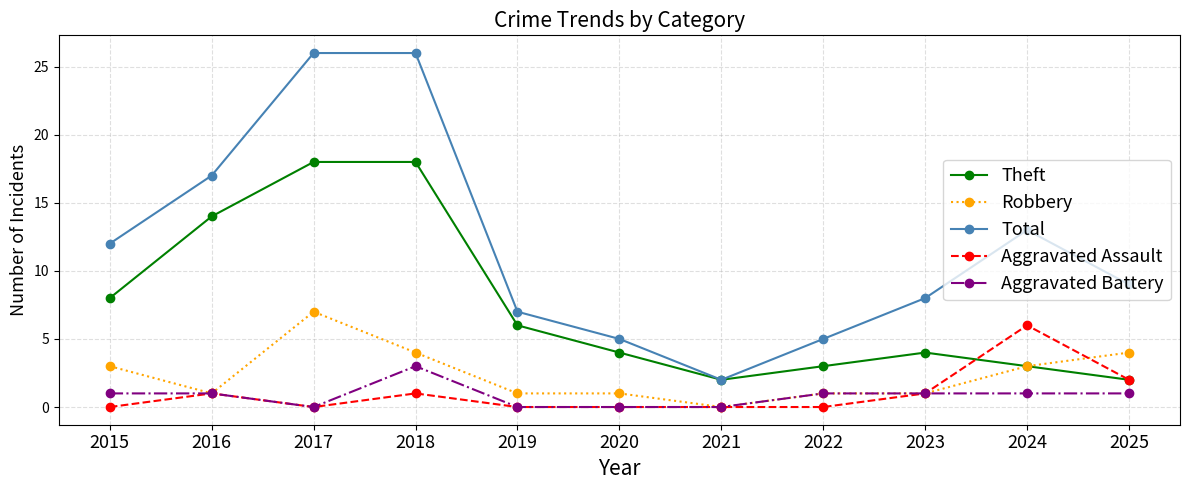

The Robbery series shows 12 at 2017. True or false?

False